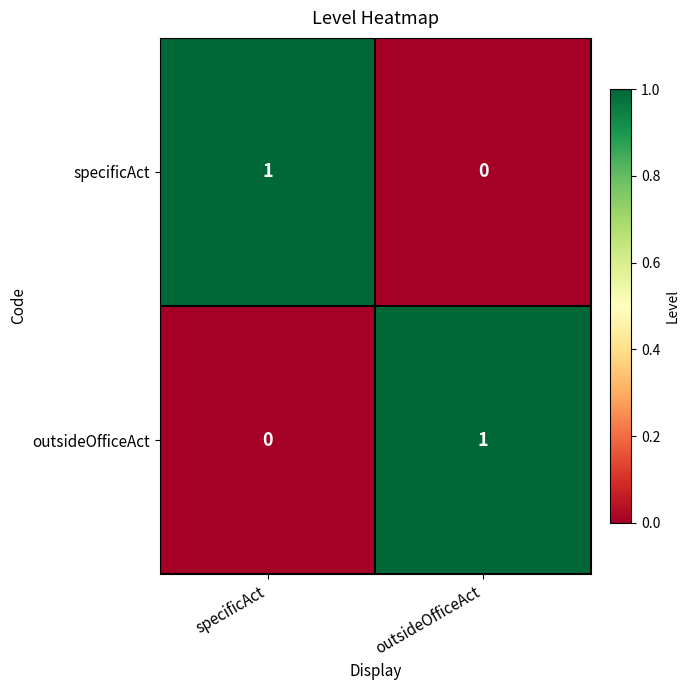

What is the spread (max minus min) of values at specificAct?

1